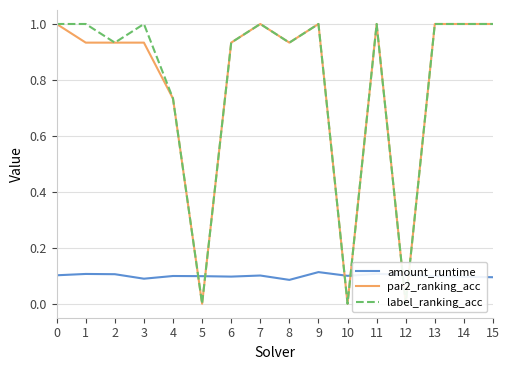

Reading left to right, extract all data points from this chart.

amount_runtime: 0=0.1	1=0.1	2=0.1	3=0.1	4=0.1	5=0.1	6=0.1	7=0.1	8=0.1	9=0.1	10=0.1	11=0.1	12=0.1	13=0.1	14=0.1	15=0.1
par2_ranking_acc: 0=1.0	1=0.9	2=0.9	3=0.9	4=0.7	5=0.0	6=0.9	7=1.0	8=0.9	9=1.0	10=0.0	11=1.0	12=0.0	13=1.0	14=1.0	15=1.0
label_ranking_acc: 0=1.0	1=1.0	2=0.9	3=1.0	4=0.7	5=0.0	6=0.9	7=1.0	8=0.9	9=1.0	10=0.0	11=1.0	12=0.0	13=1.0	14=1.0	15=1.0